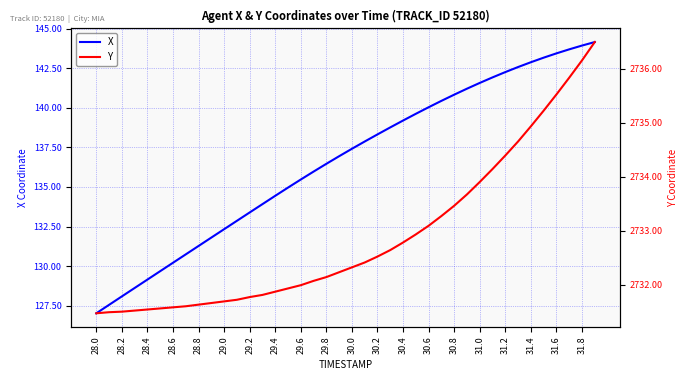

Is it true that X equals 140.8 at 30.8?

True